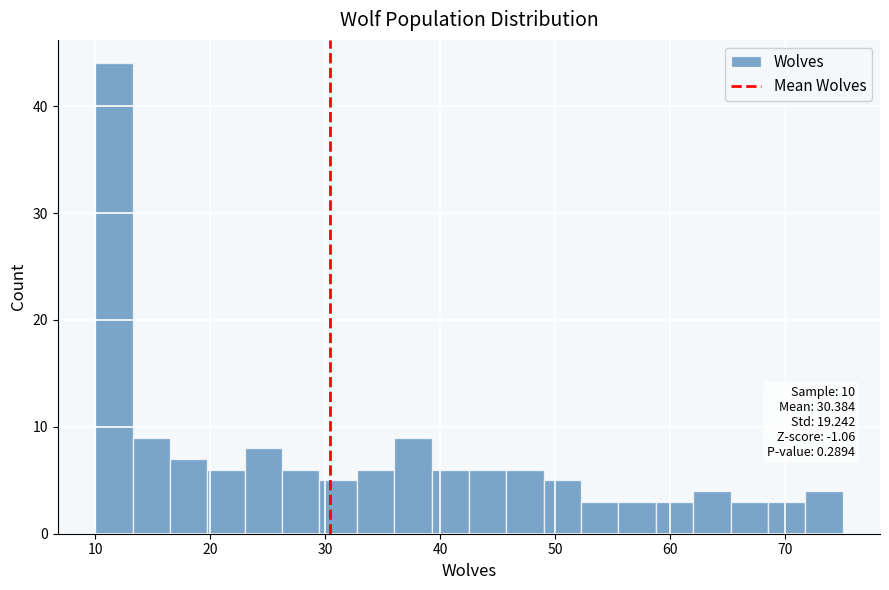

Read against the x-axis, roughly where is the centre of the tallest bar?

12